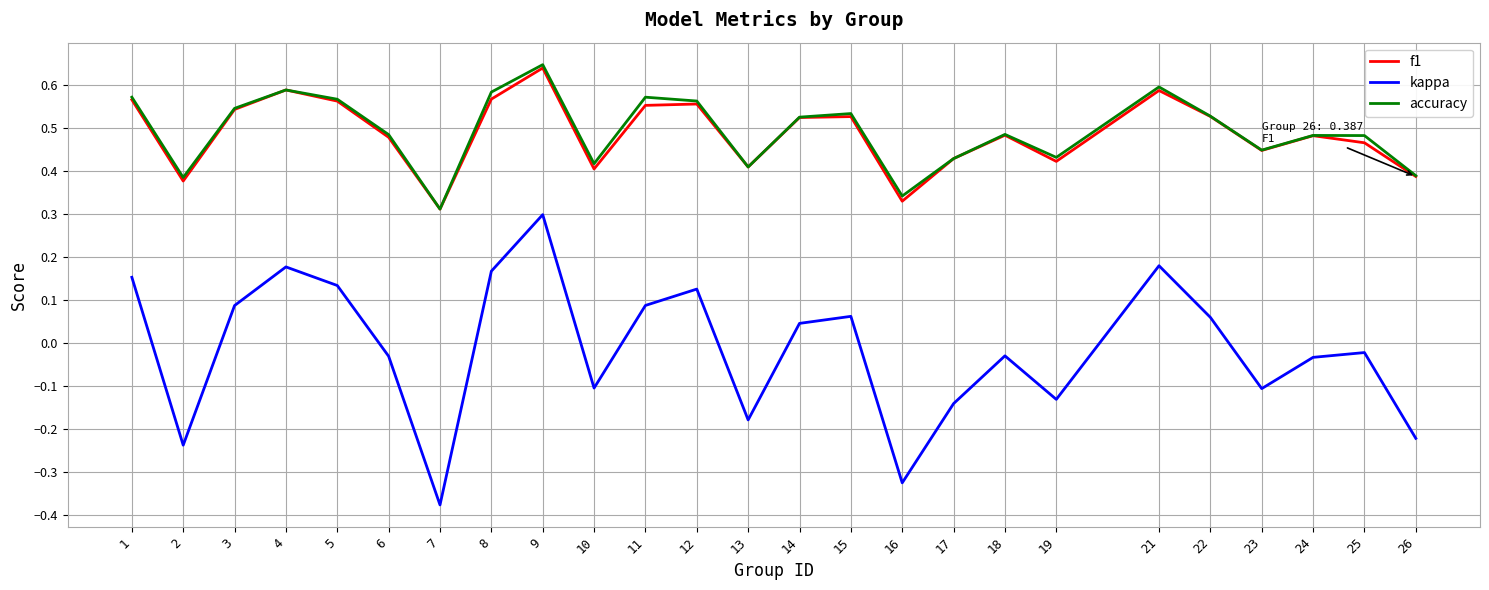

How many interior local valleys does the f1 series have?

7